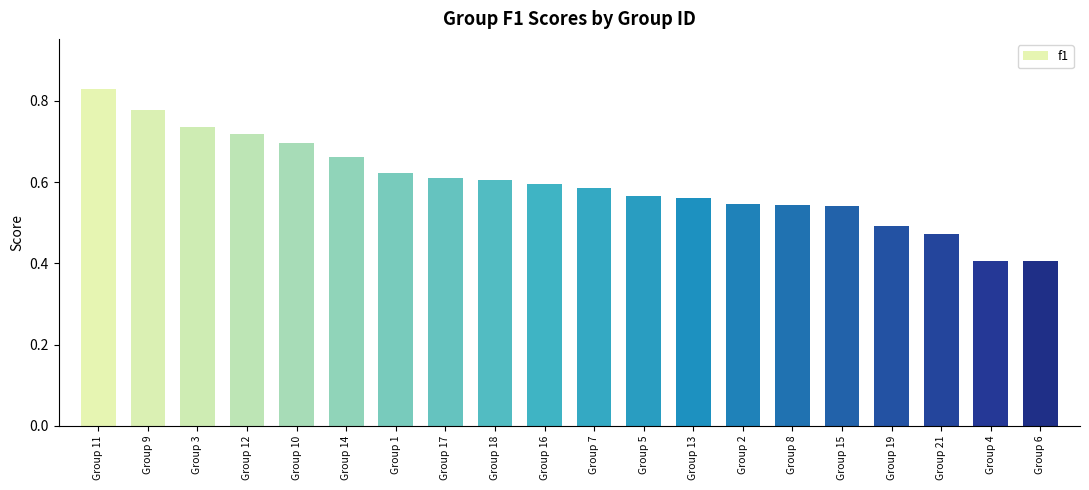

Does the chart contain stacked bars?

No